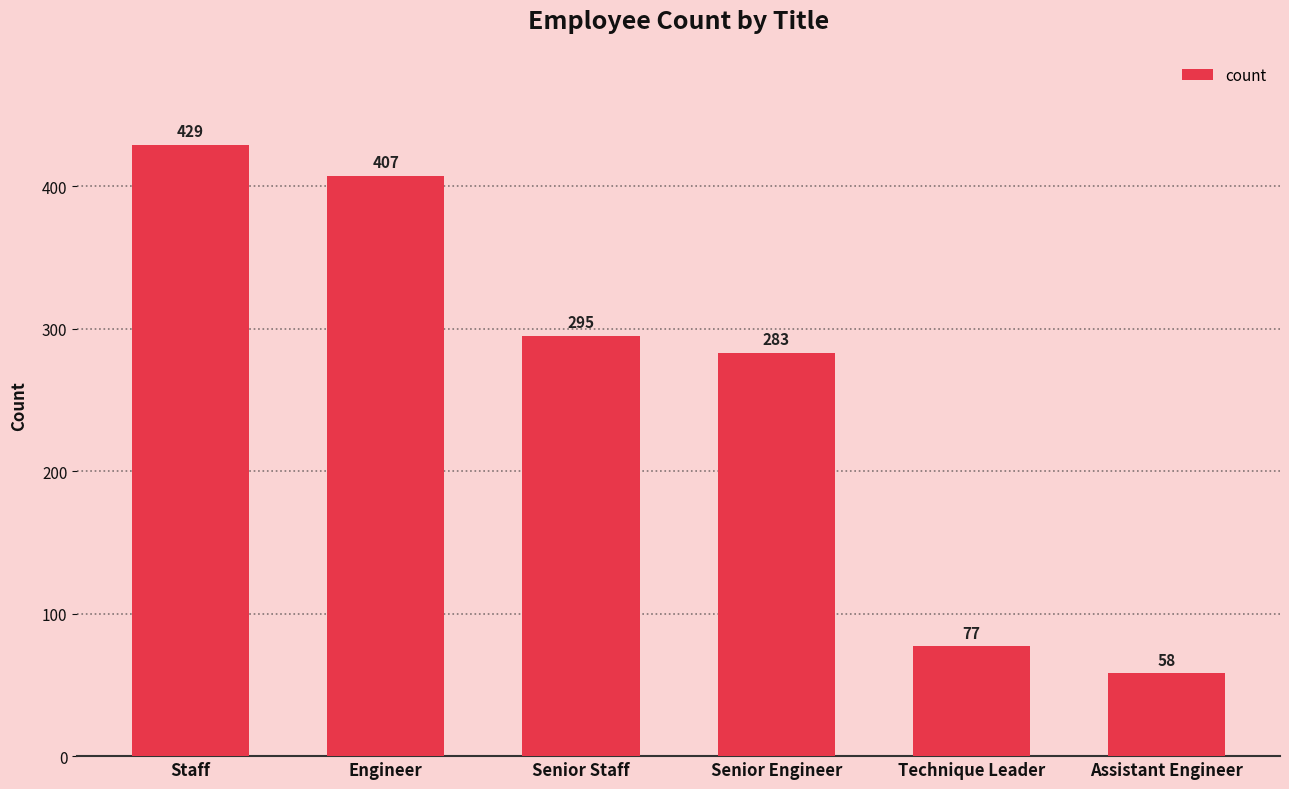

True or false: the data shows 104 at Assistant Engineer.

False